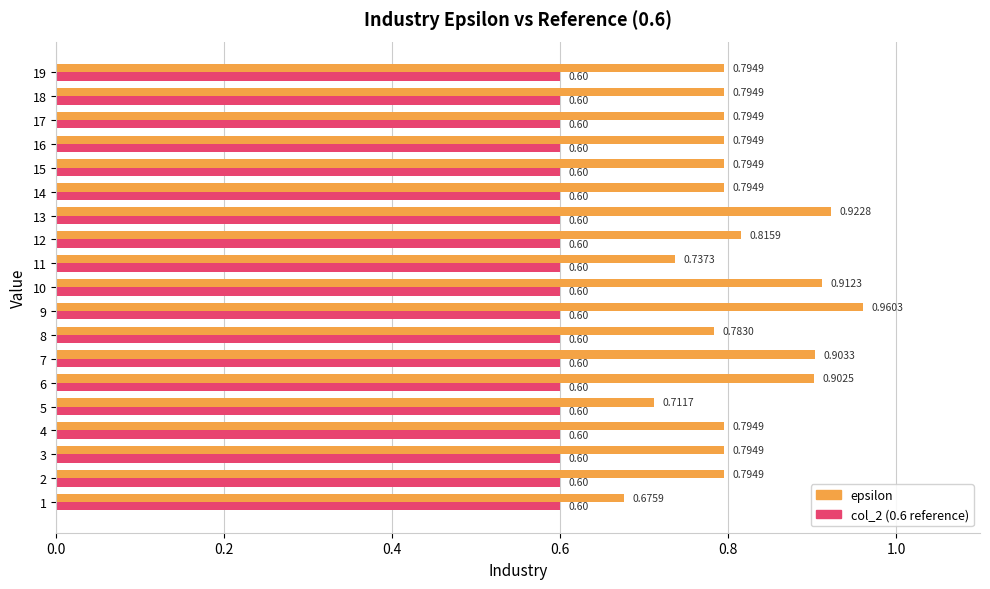

At which category is the sum across all series the highest?

9